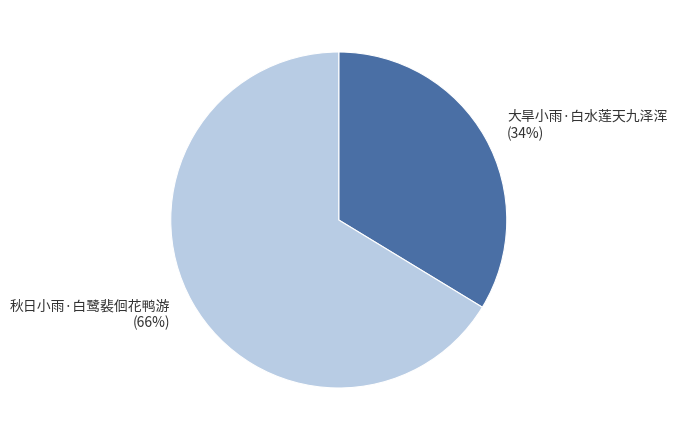

Do 大旱小雨·白水莲天九泽浑 and 秋日小雨·白鹭裴佪花鸭游 together represent more than half of the pie?

Yes